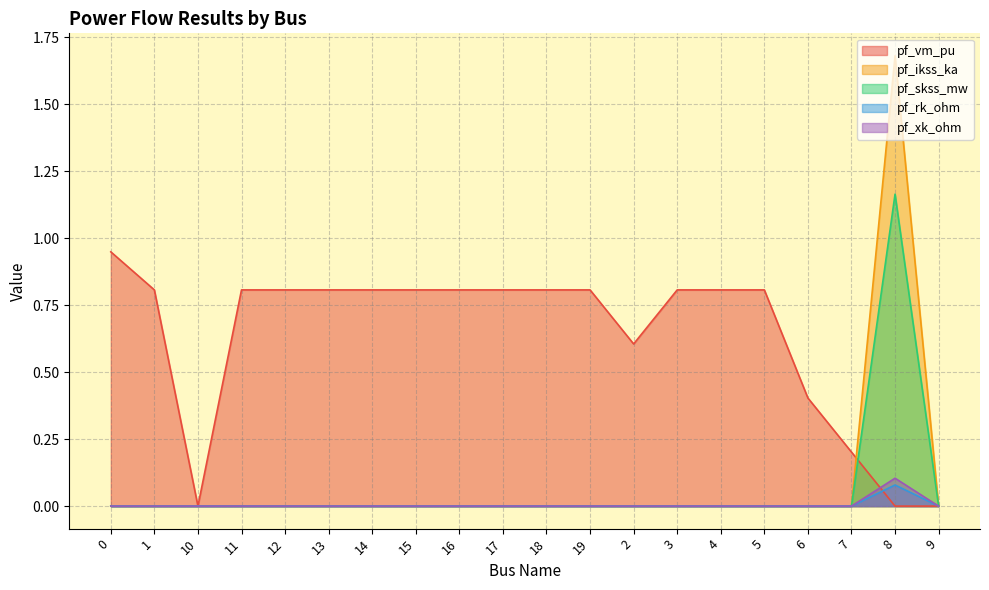

What is the maximum value shown in the chart?

1.7